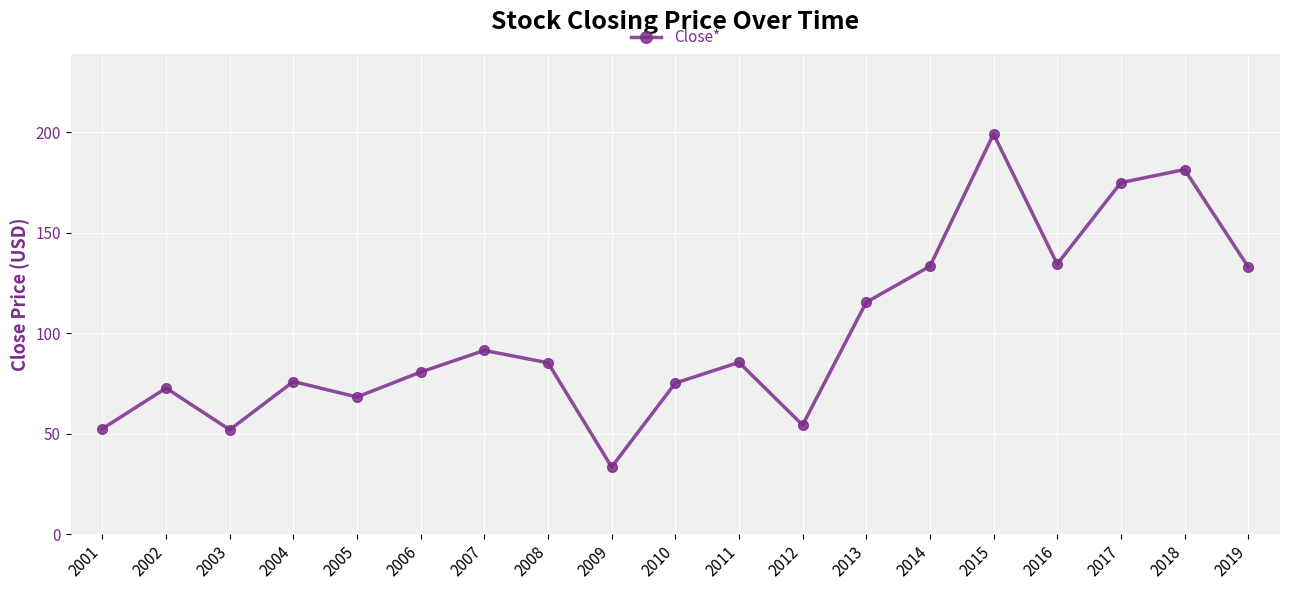

What is the minimum value shown in the chart?

33.4